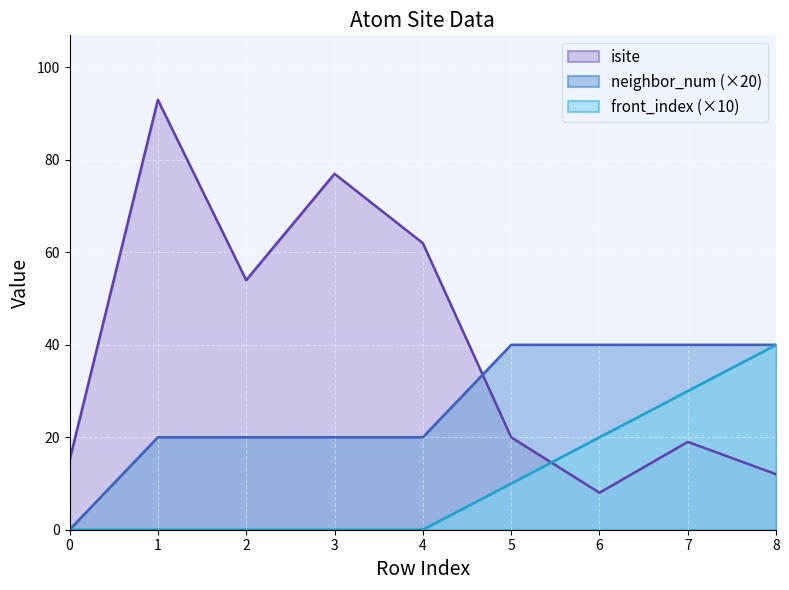

Which series changed the most between 3 and 5?

isite